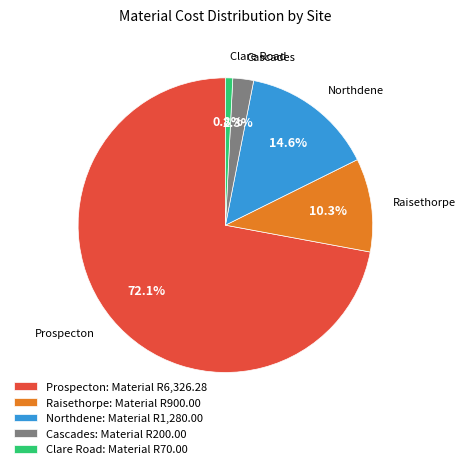

To the nearest percent, what is the average slice percentage?

20%